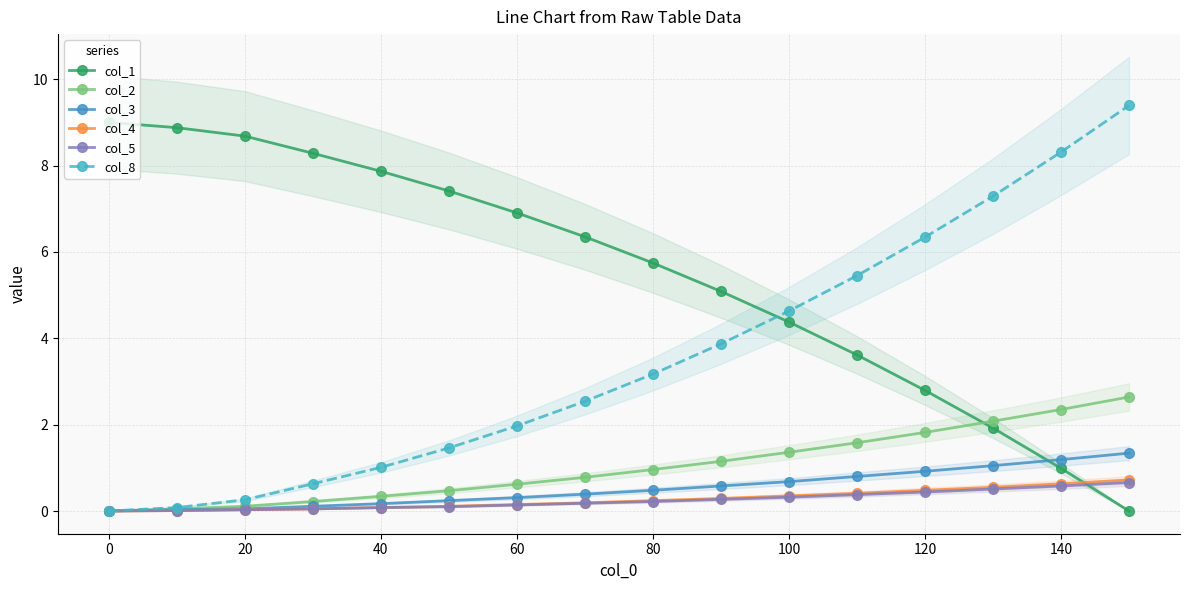

At which label does col_8 first exceed 3?

80